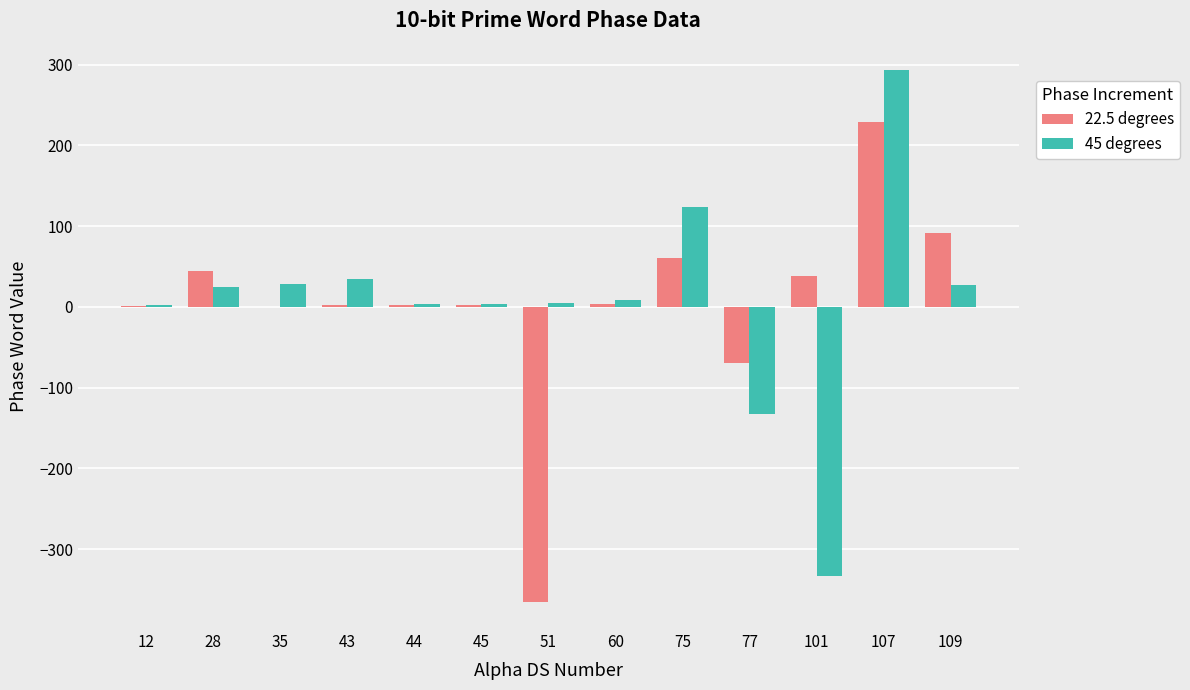

At which category is the sum across all series the highest?

107